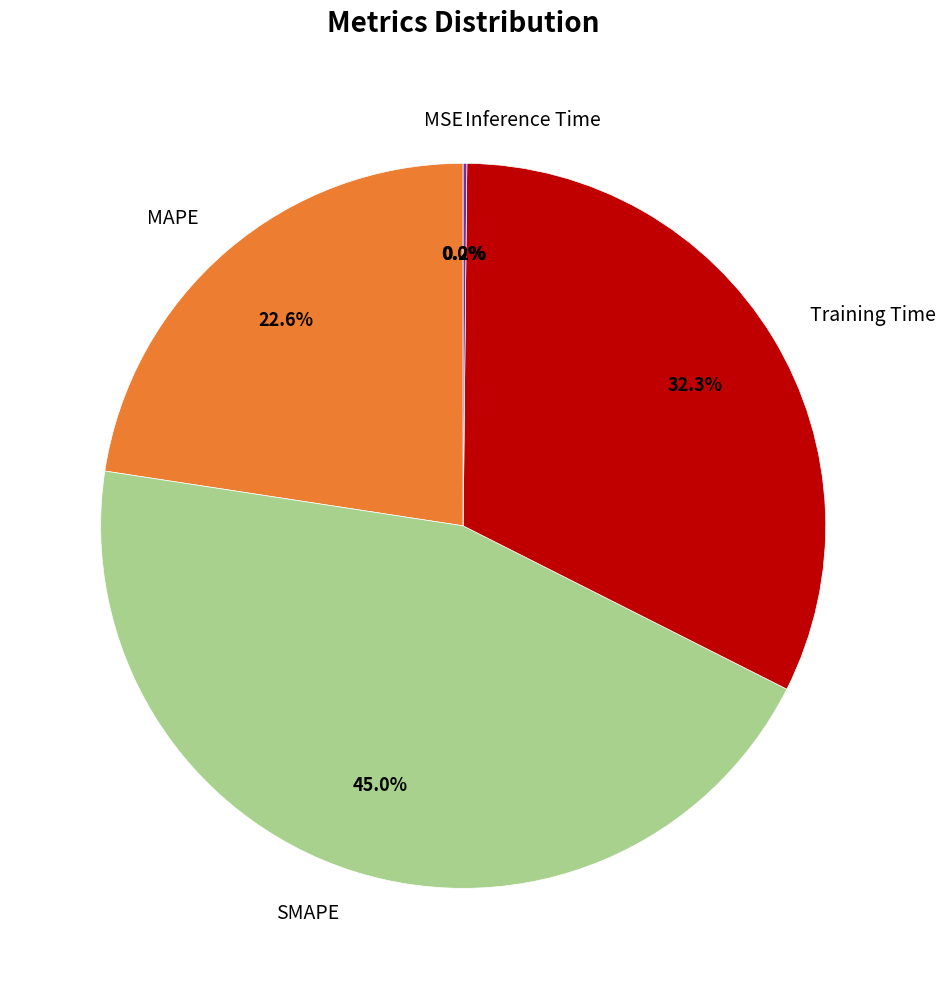

Is there any slice that represents more than half of the pie?

No